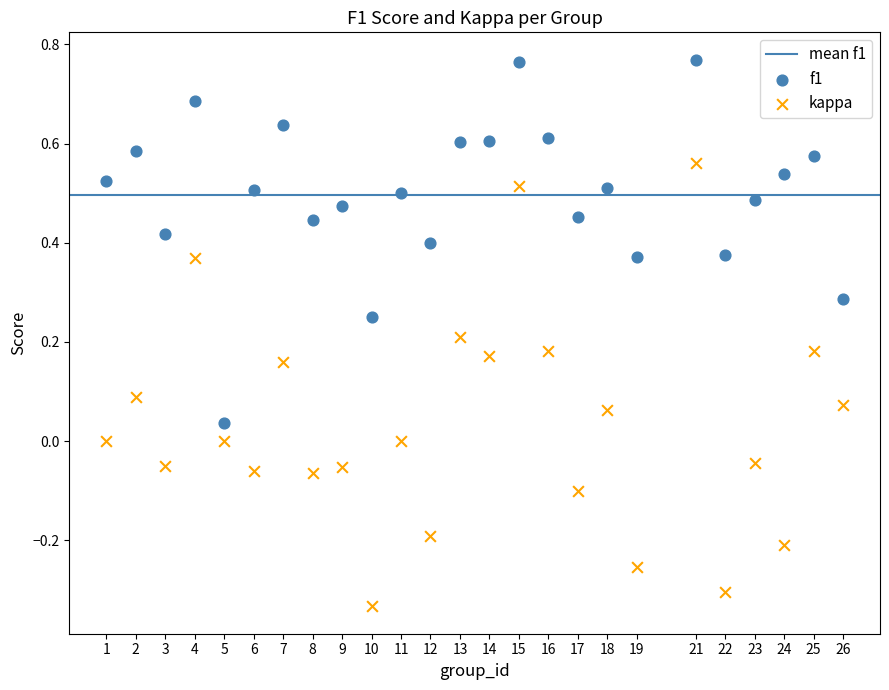

Which series has the widest spread of Y values?

kappa